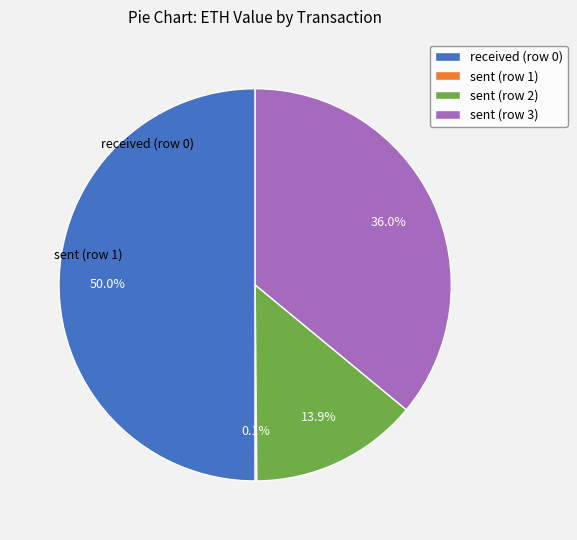

What is the largest slice in the pie chart?

received (row 0)